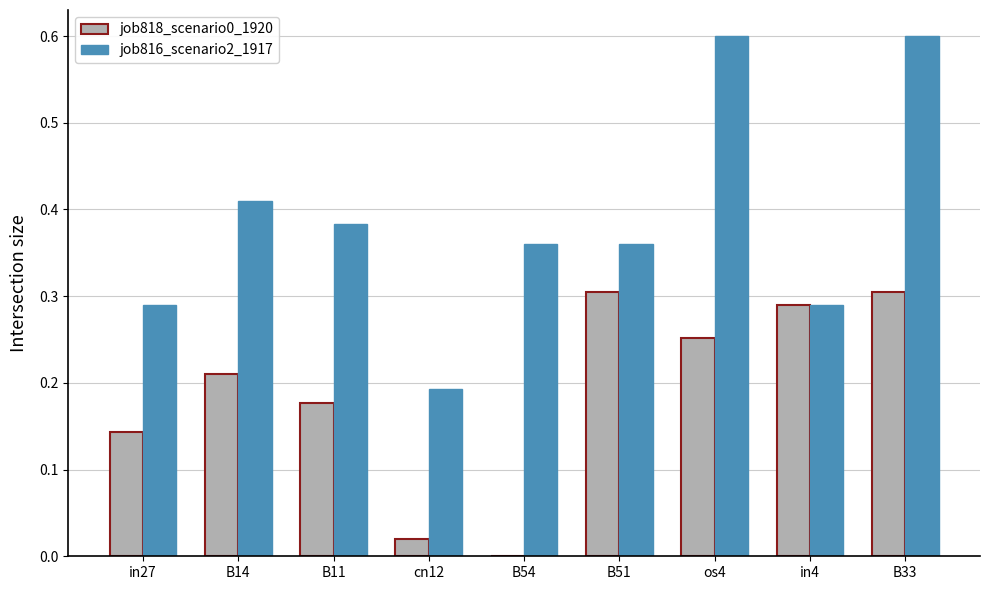

Which series changed the most between in27 and B14?

job816_scenario2_1917